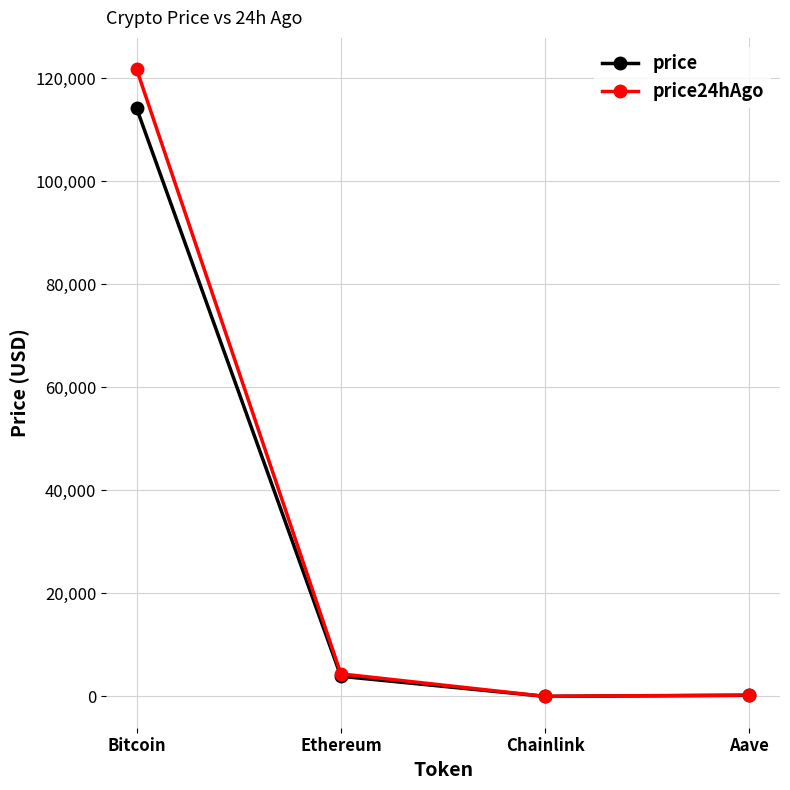

True or false: price24hAgo has more than 0 interior local peaks.

False